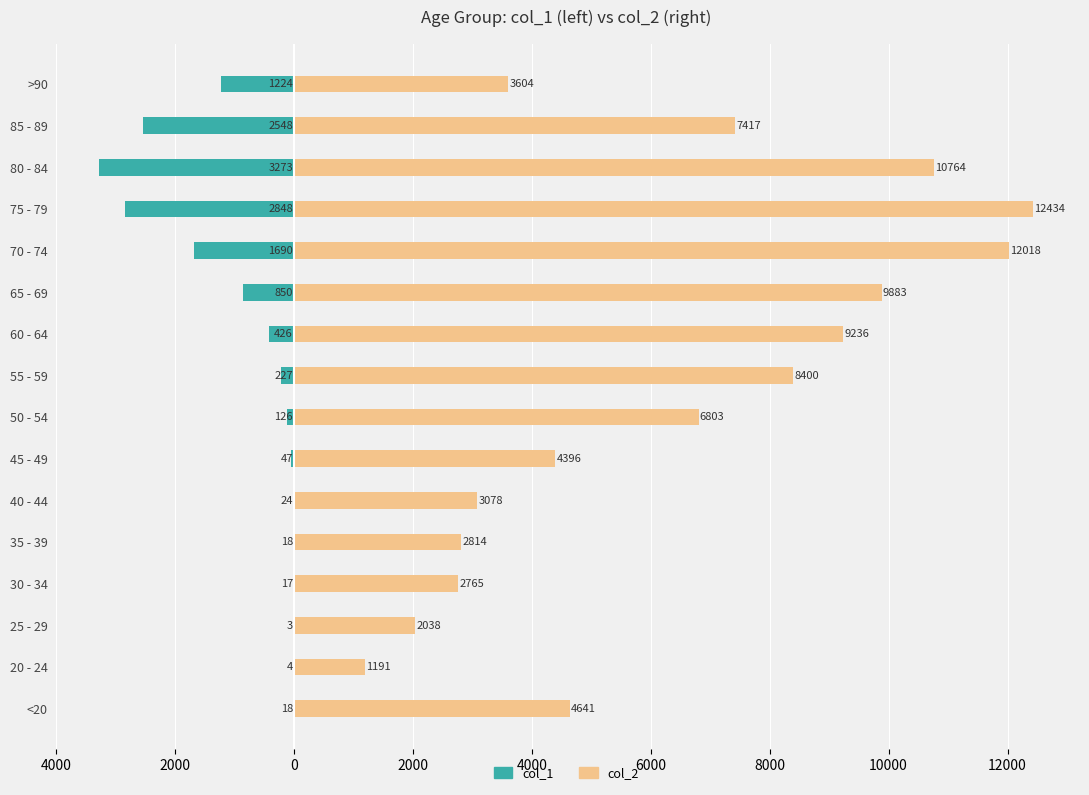

What is the difference between the maximum and minimum values in the col_2 series?

11243